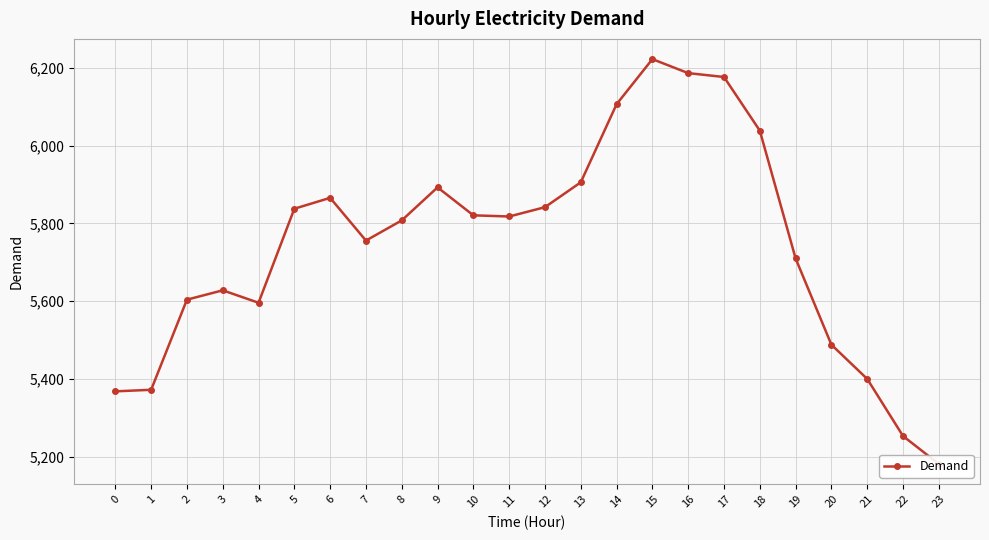

List the labels in order of value, smallest first.

23, 22, 0, 1, 21, 20, 4, 2, 3, 19, 7, 8, 11, 10, 5, 12, 6, 9, 13, 18, 14, 17, 16, 15